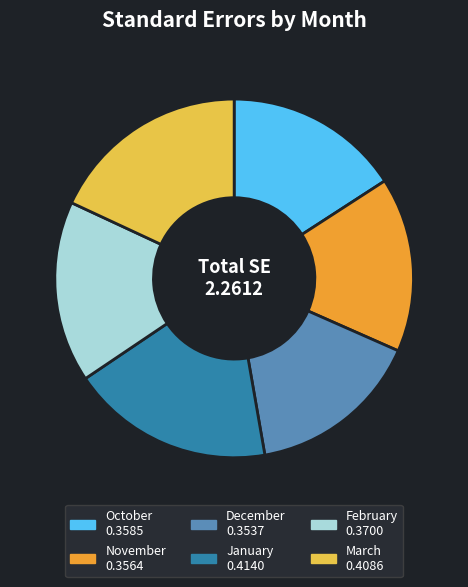

Is there a majority slice in this chart?

No